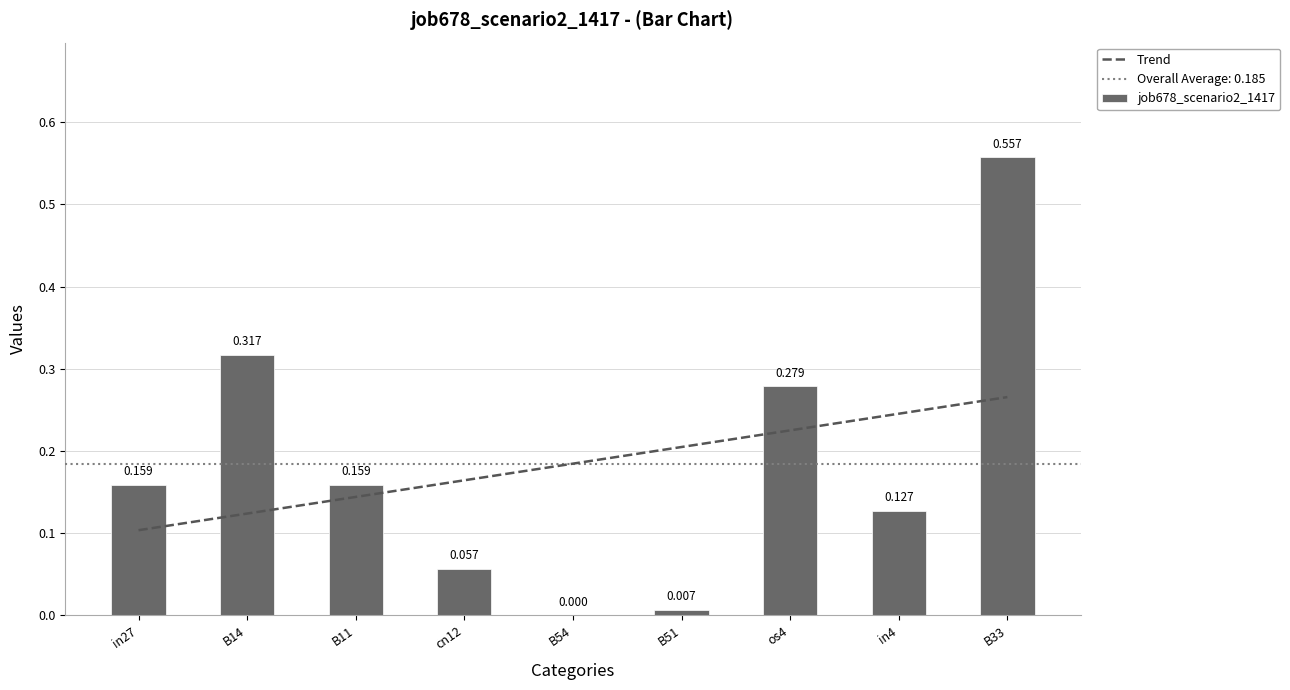

Where is Trend nearest to the value 0?

in27